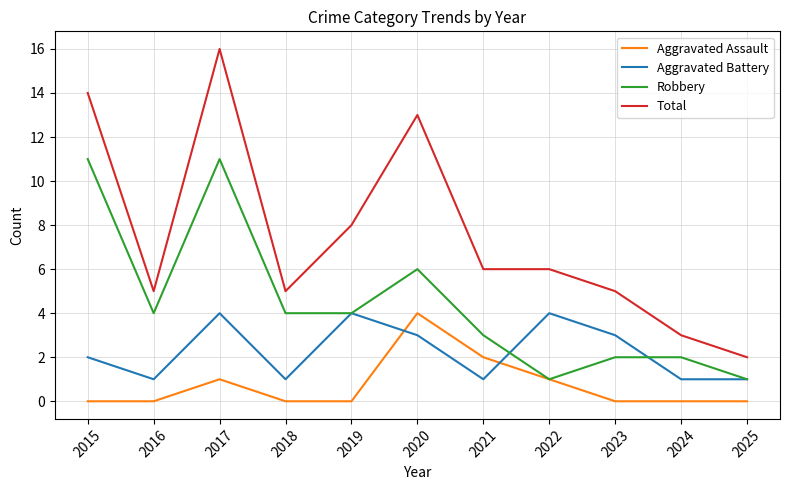

Which series has the largest total across all categories?

Total